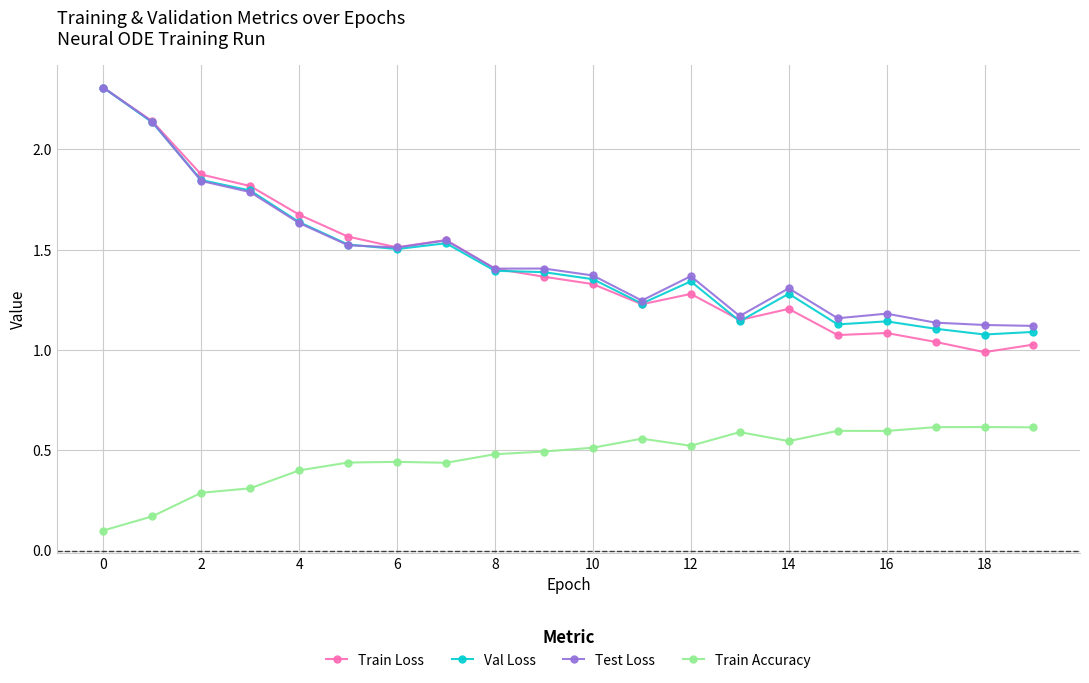

True or false: Train Accuracy and Val Loss intersect in this chart.

False